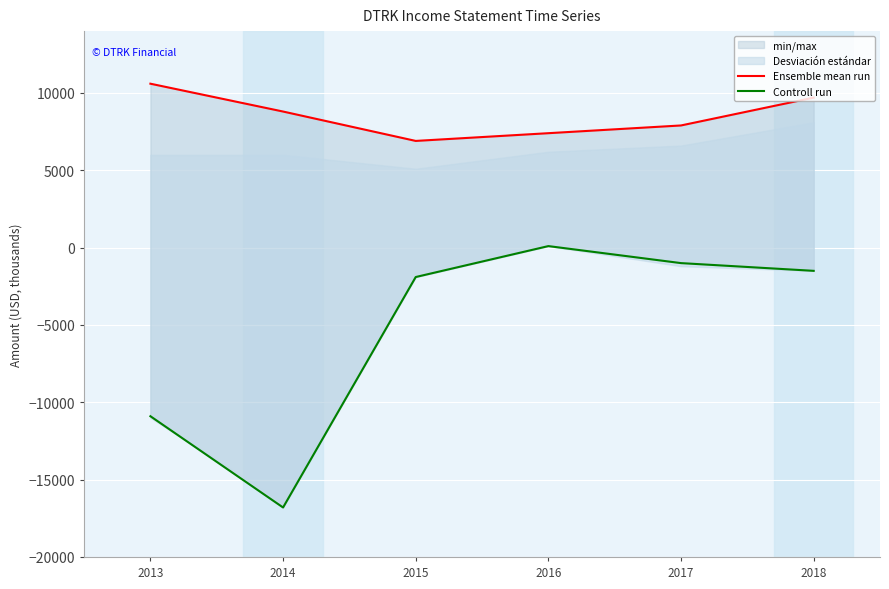

Rank the series by their average value, from lowest to highest.

Controll run, Ensemble mean run